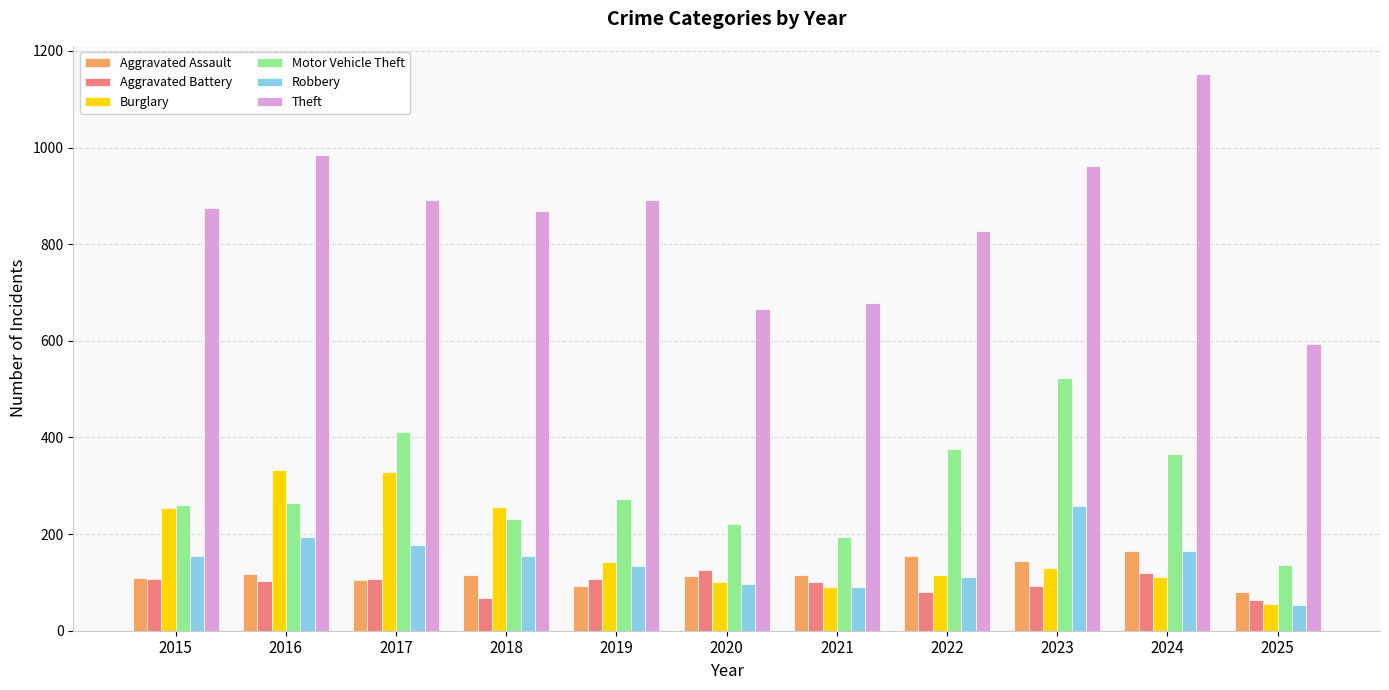

Read the Motor Vehicle Theft value at 2016.

265